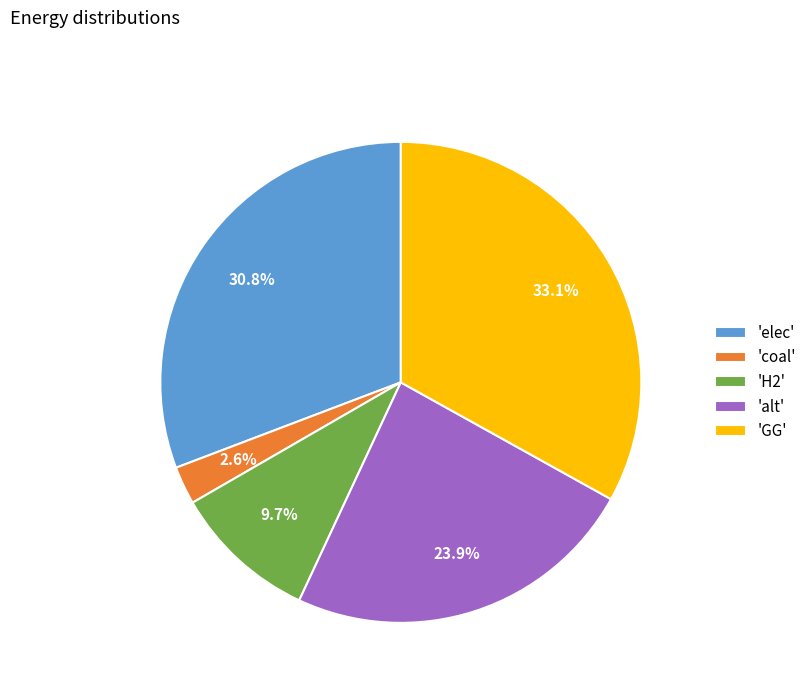

What is the ratio of the value at 'H2' to the value at 'elec'?

0.3